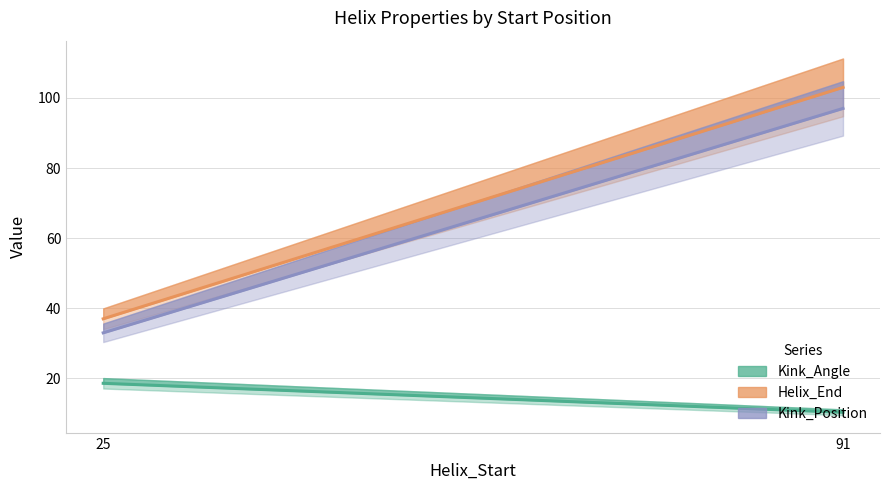

Which series changed the most between 25 and 91?

Helix_End